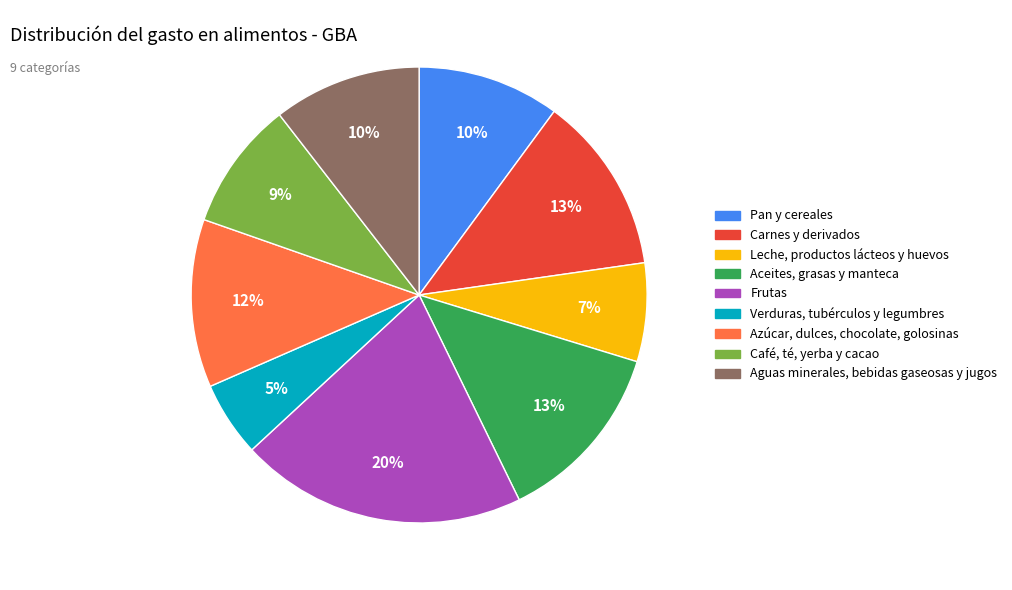

To the nearest percent, what is the difference between the largest and smallest slice percentages?

15%